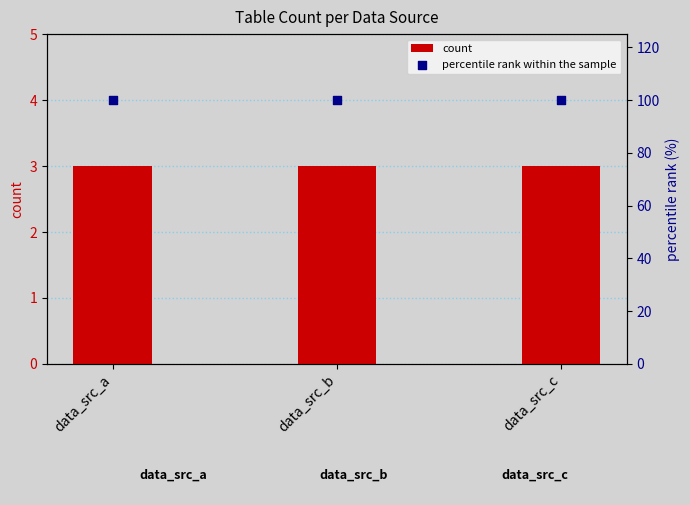

Which series has the widest spread of Y values?

count